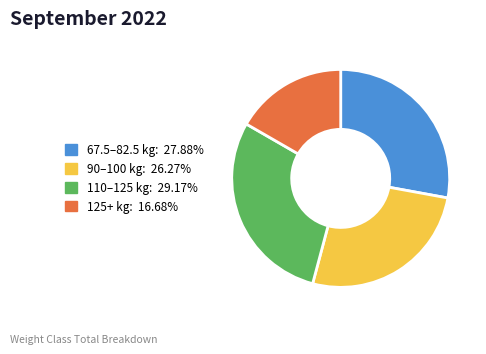

Is there a majority slice in this chart?

No